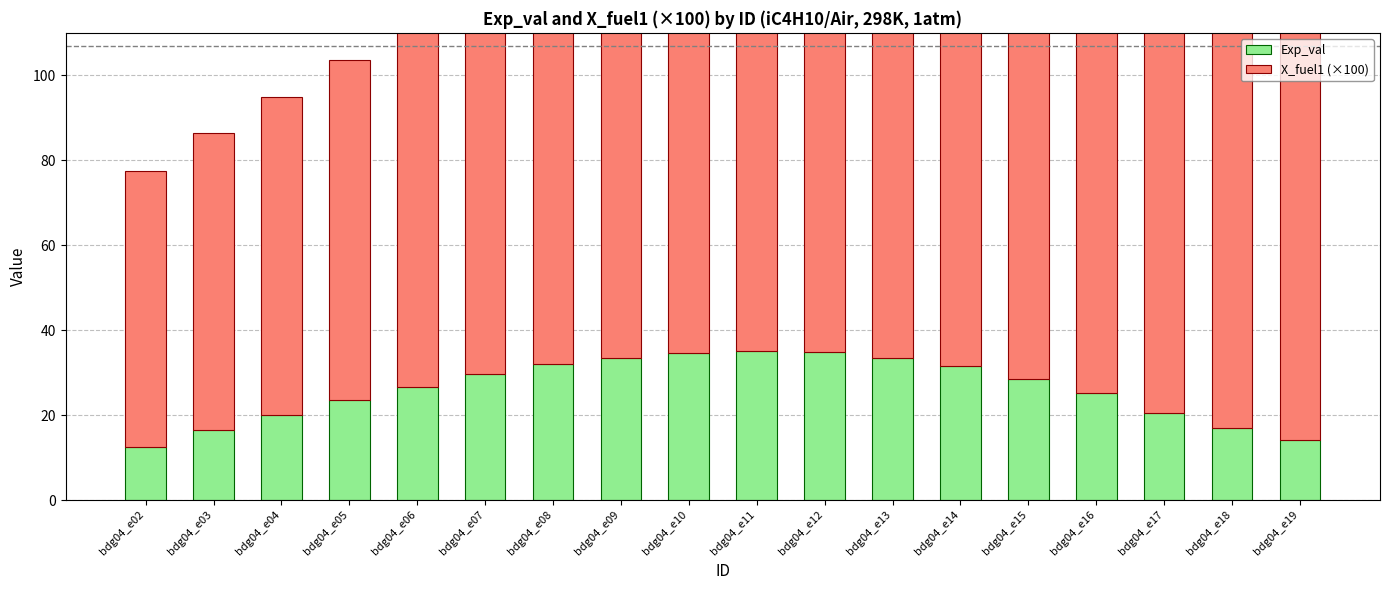

At bdg04_e11, list the series in order from smallest to largest.

Exp_val, X_fuel1 (×100)